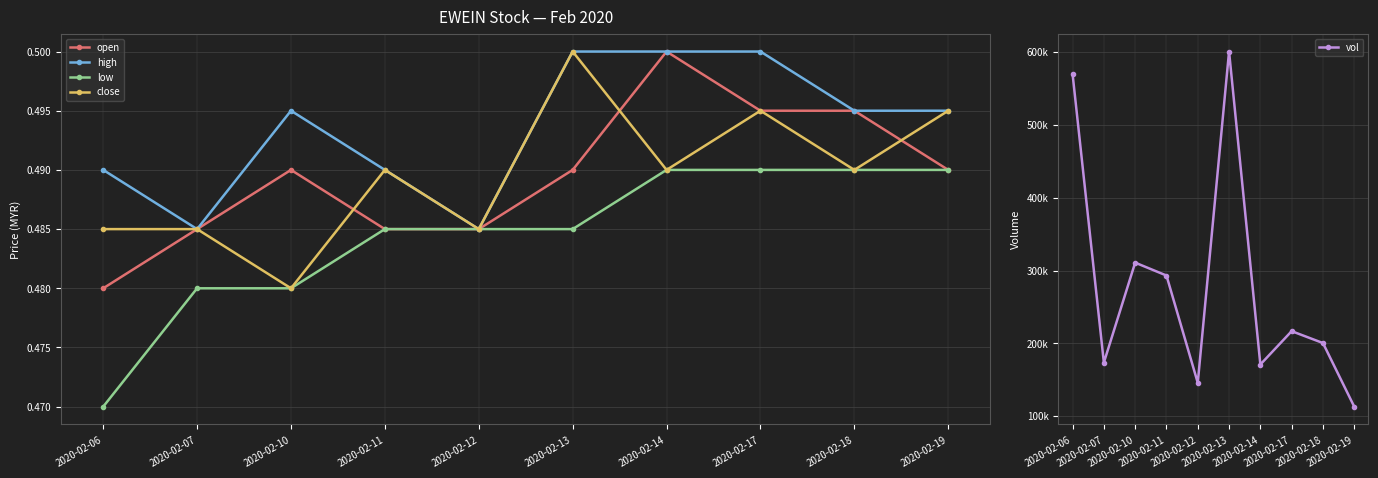

Between 2020-02-06 and 2020-02-10, which series saw the biggest shift?

vol